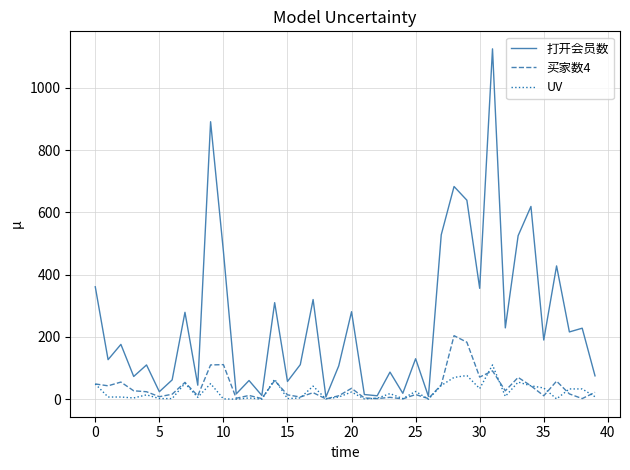

What are all the series names shown in the legend?

打开会员数, 买家数4, UV